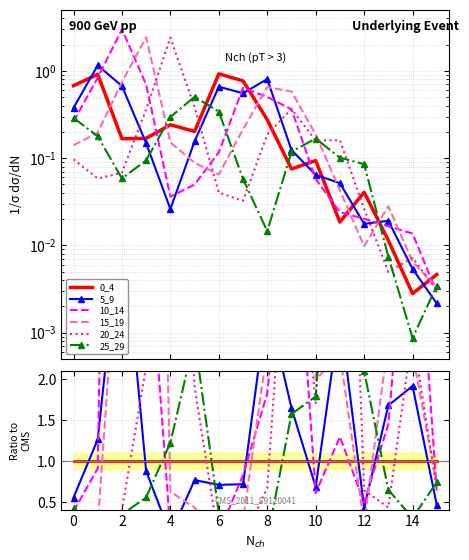

True or false: 0_4 has more than 0 points higher than both neighbors.

False